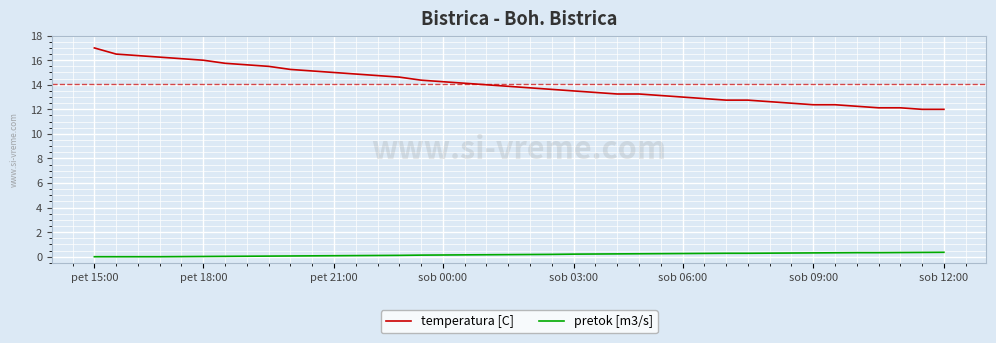

Count the number of categories in the chart.

40